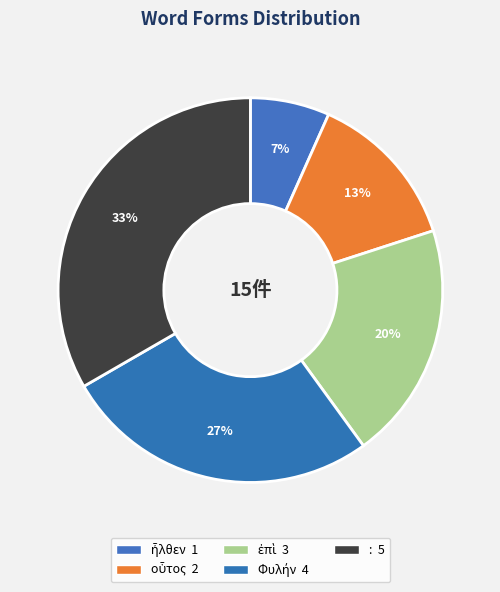

What is the change in value from ἐπὶ to Φυλήν?

+1